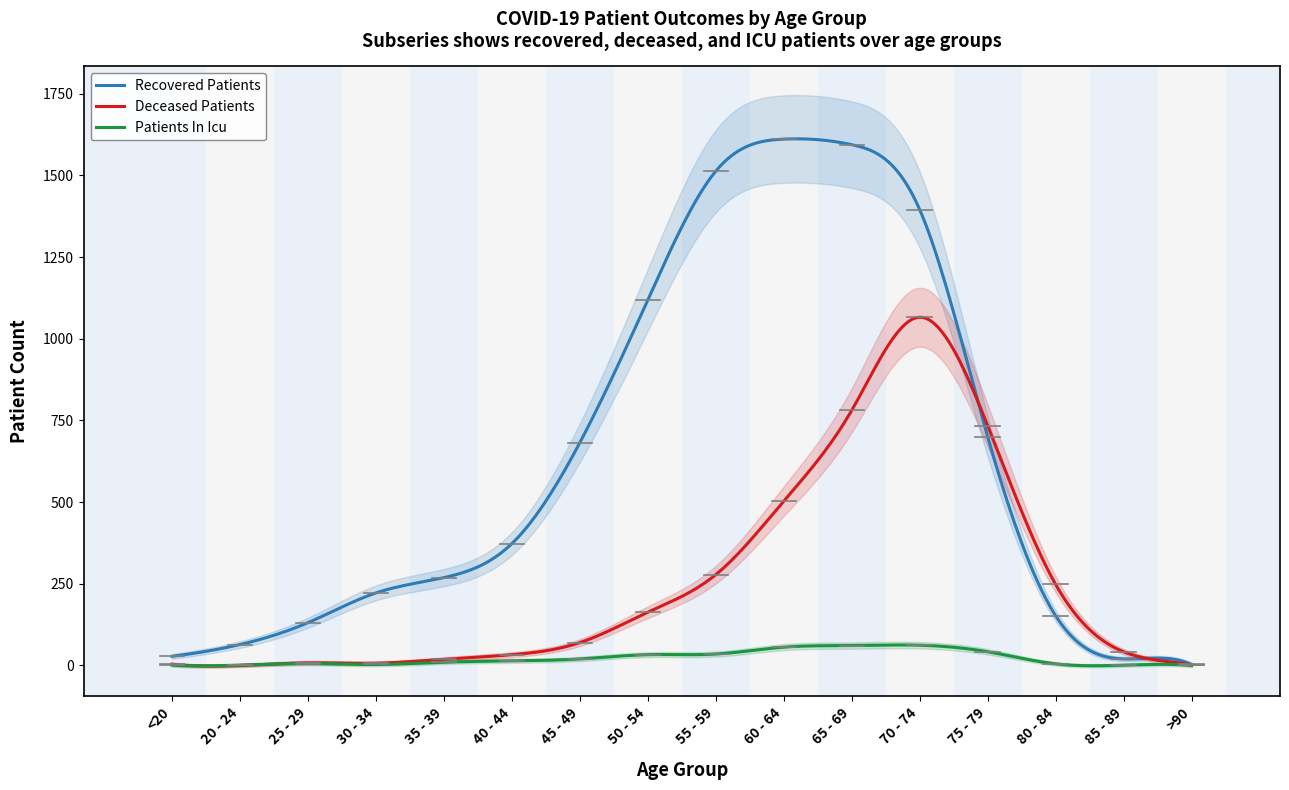

What is the difference between the recovered_patients values at 75 - 79 and 70 - 74?

695